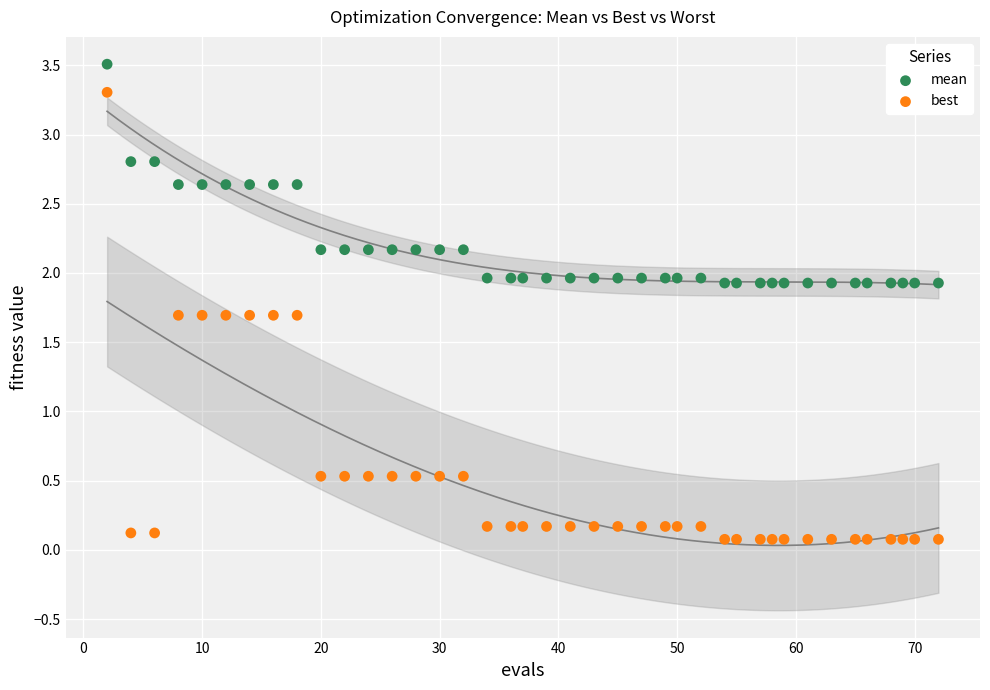

Which series has the largest Y range (max minus min)?

best